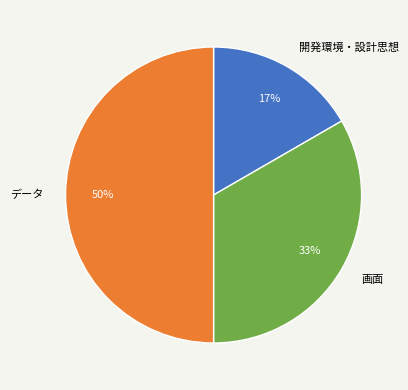

Combined, do 開発環境・設計思想 and データ account for over 50%?

Yes